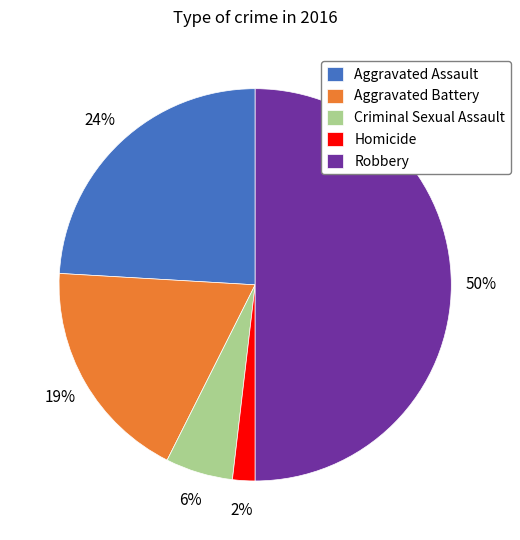

Which has a higher value, Homicide or Robbery?

Robbery